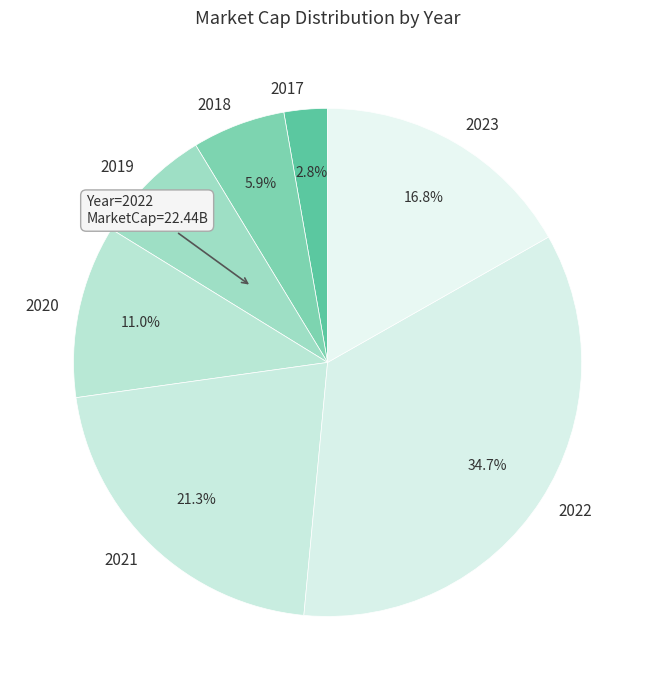

How many segments does this pie chart have?

7